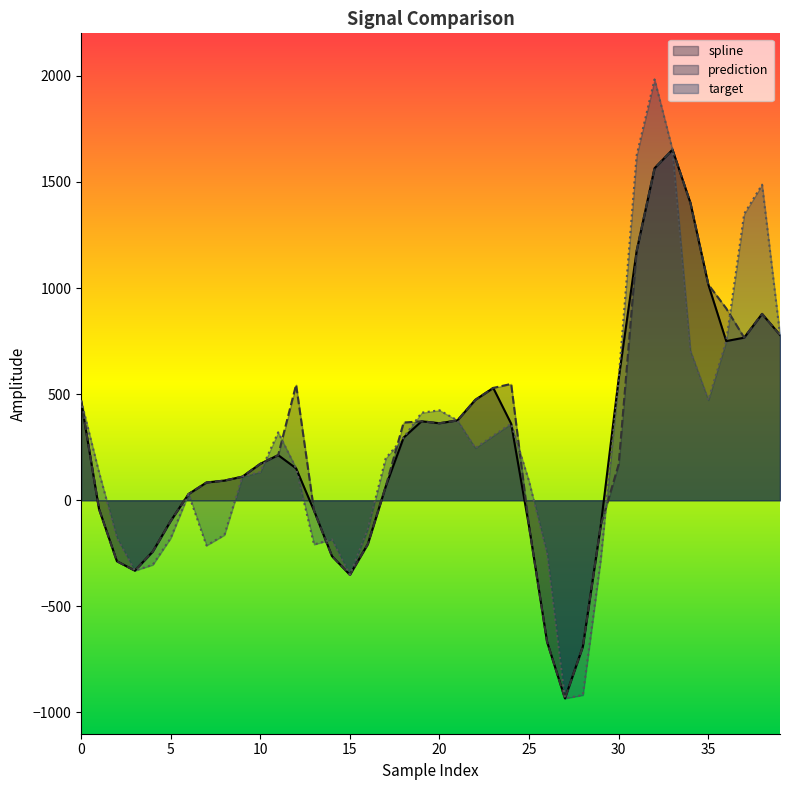

Which category has the lowest value in the prediction series?

27